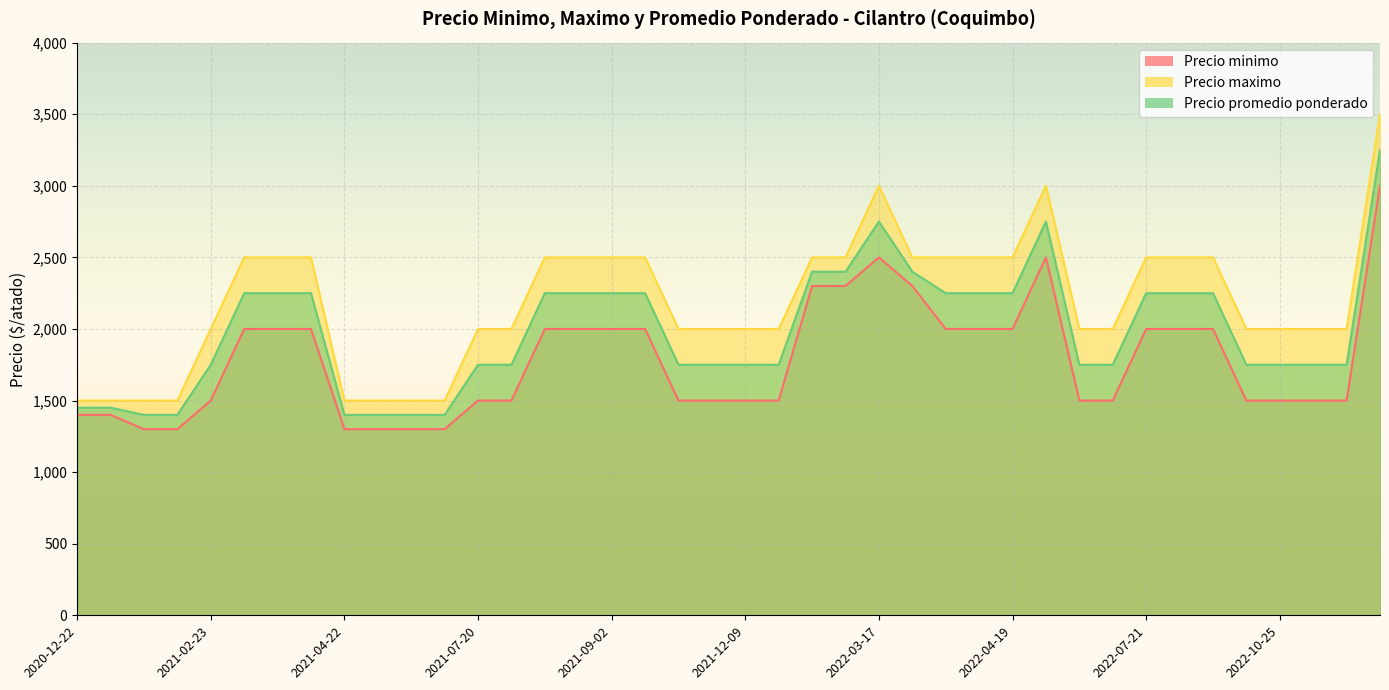

Rank the series at 2022-08-11 from lowest to highest value.

Precio minimo, Precio promedio ponderado, Precio maximo